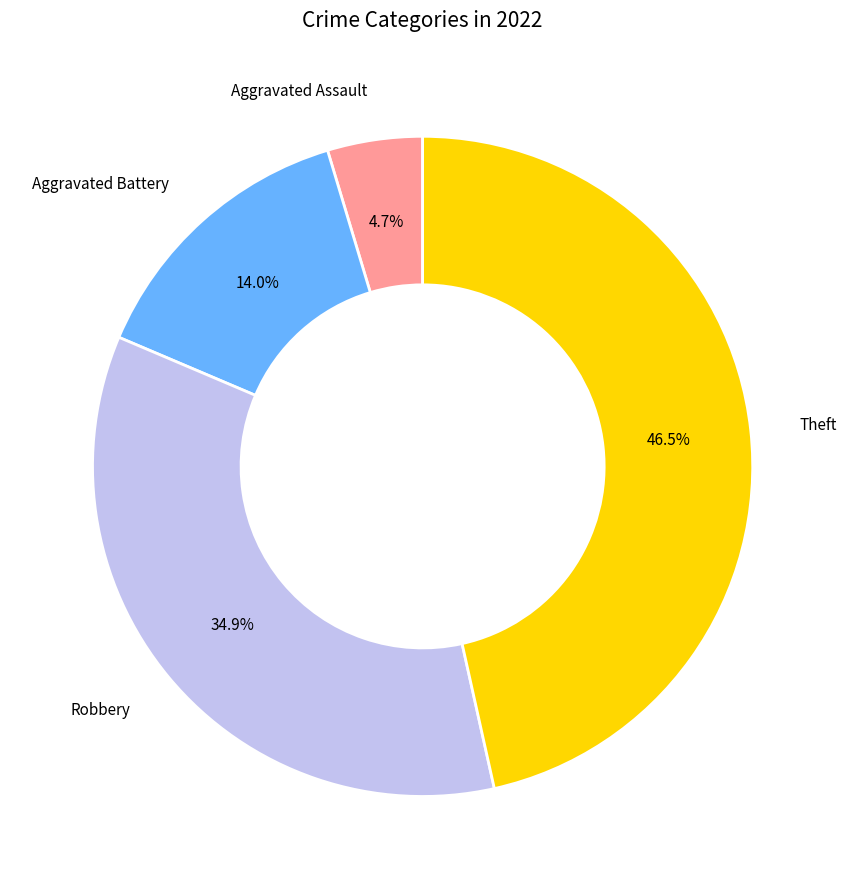

Is there a majority slice in this chart?

No